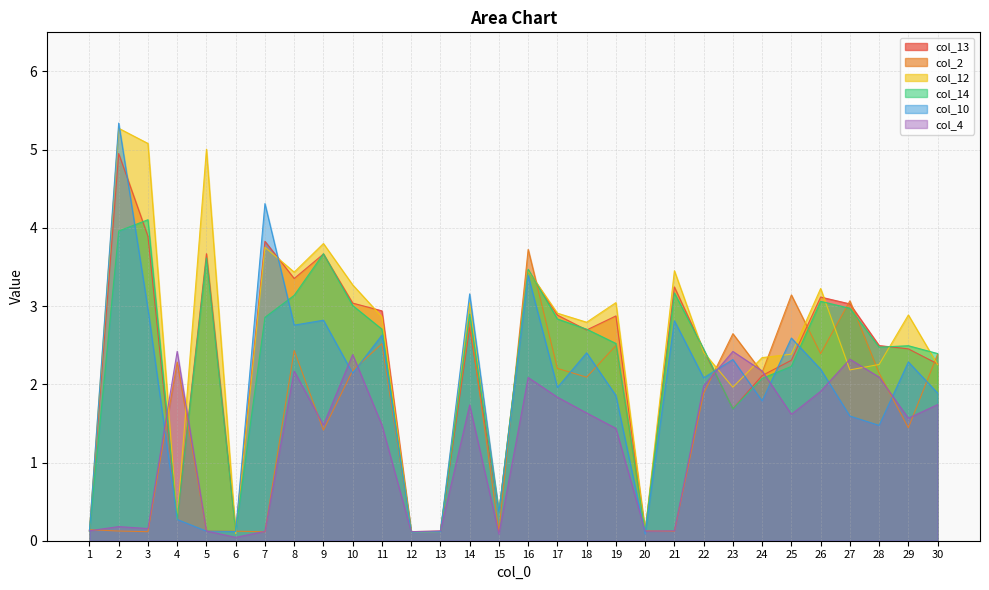

Does the chart have visible grid lines?

Yes